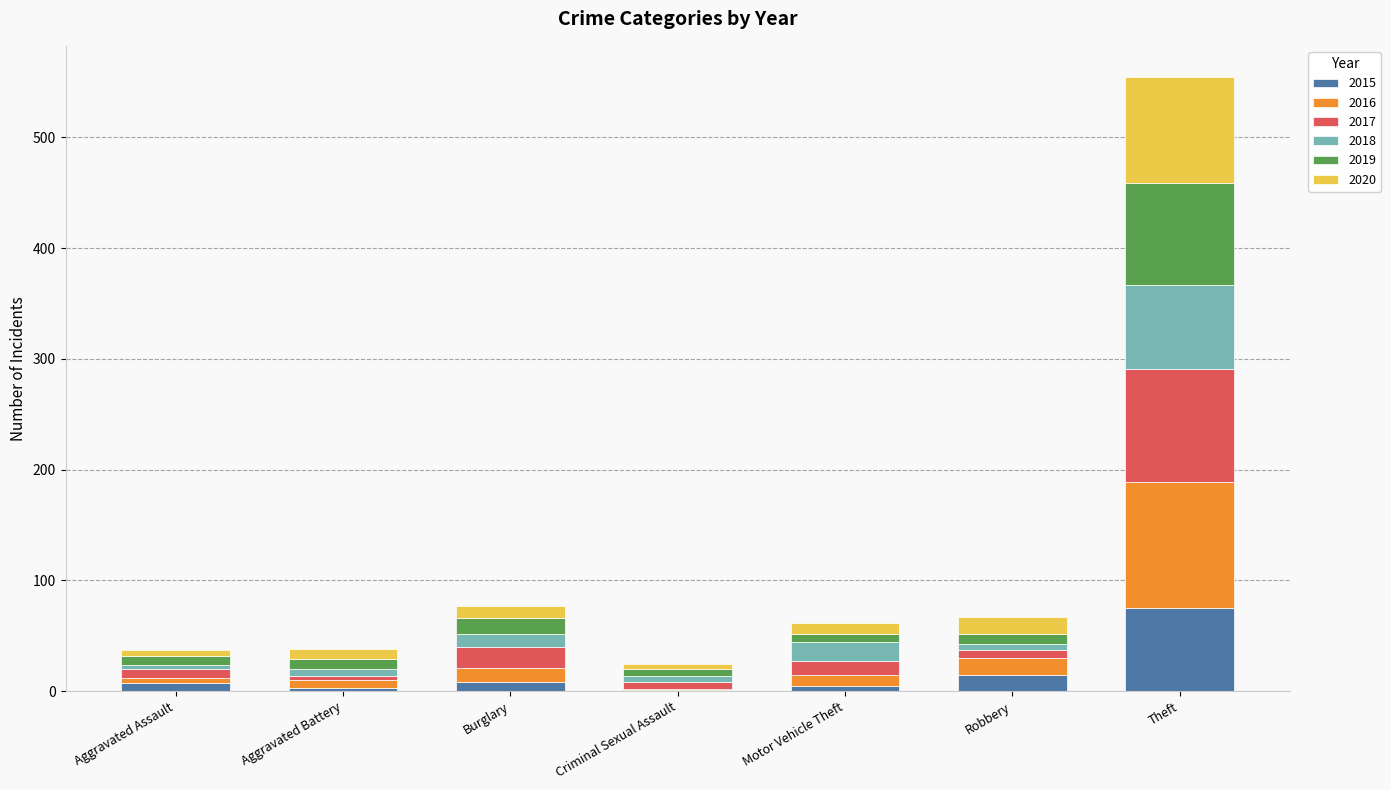

How many categories are shown in the chart?

7